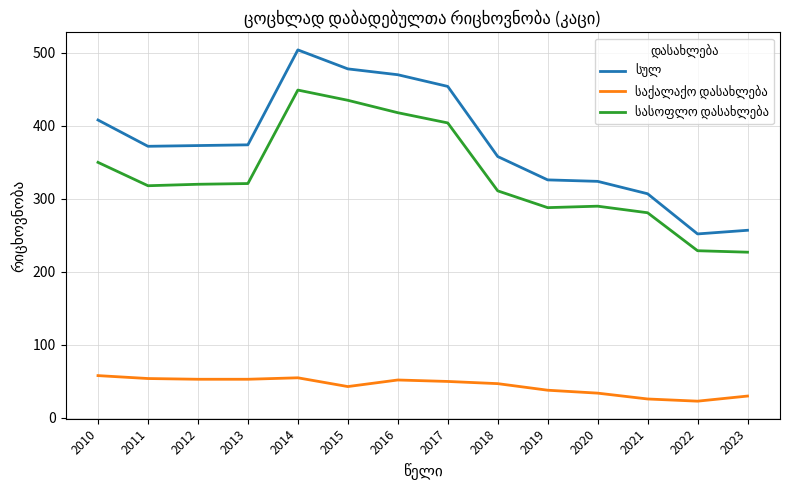

What is the spread (max minus min) of values at 2019?

288